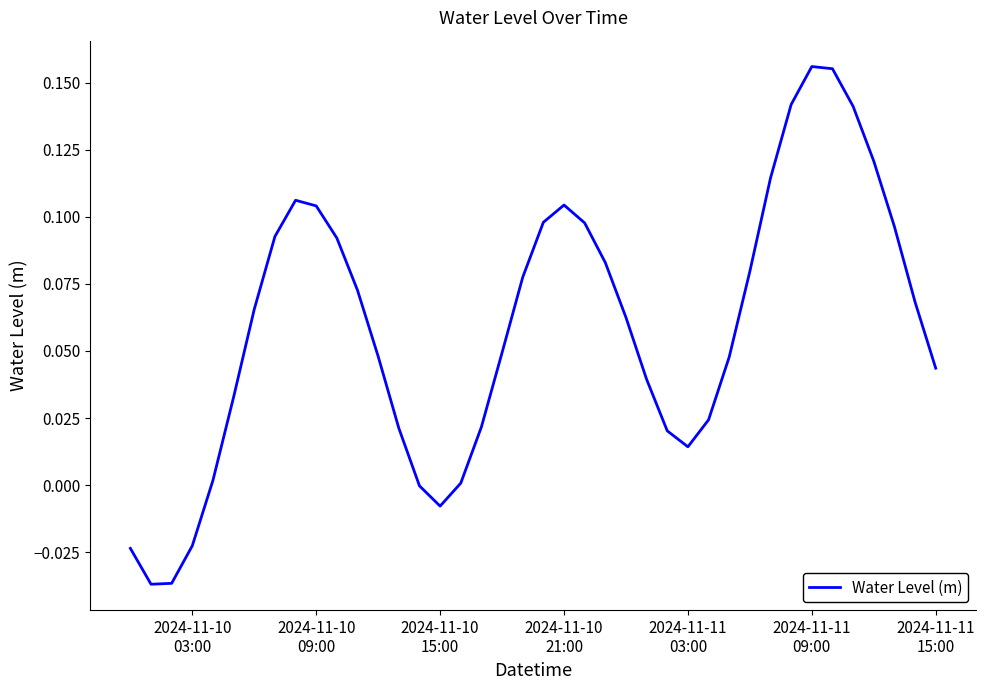

Does the chart display data point markers on the line(s)?

No